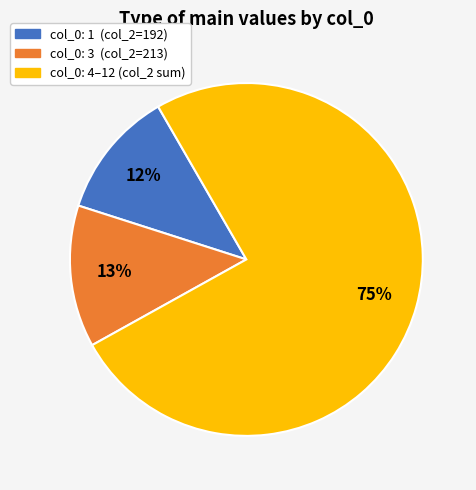

Is there any slice that represents more than half of the pie?

Yes